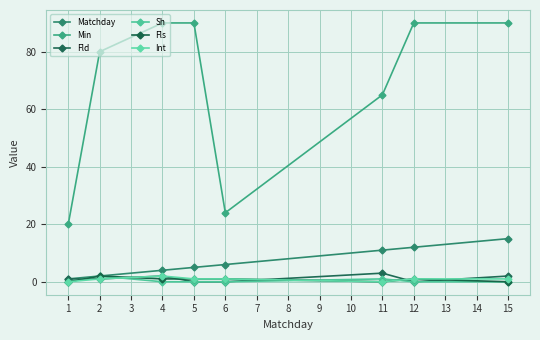

What is the value of the Fld point at the 2nd from the left?

1